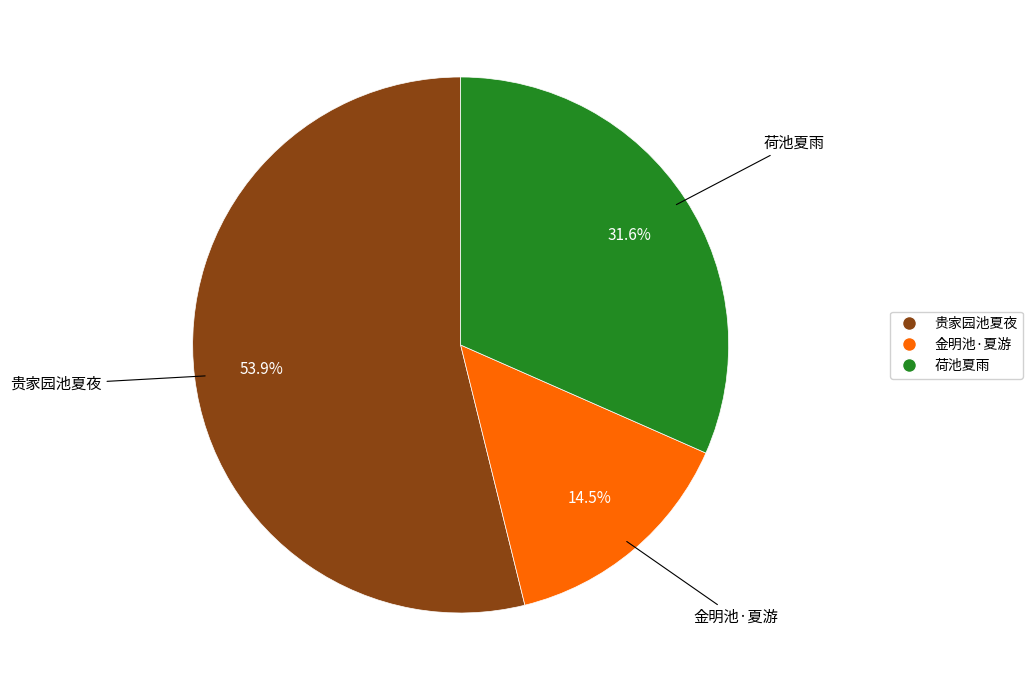

What is the smallest slice in the pie chart?

金明池·夏游